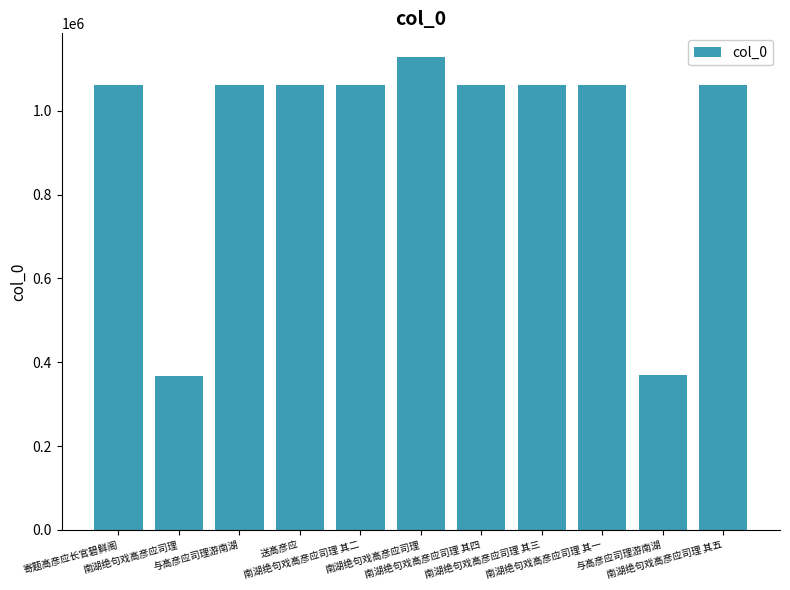

List the labels in order of value, smallest first.

南湖绝句戏高彦应司理, 与高彦应司理游南湖, 寄题高彦应长官碧鲜阁, 送高彦应, 与高彦应司理游南湖, 南湖绝句戏高彦应司理 其一, 南湖绝句戏高彦应司理 其二, 南湖绝句戏高彦应司理 其三, 南湖绝句戏高彦应司理 其四, 南湖绝句戏高彦应司理 其五, 南湖绝句戏高彦应司理